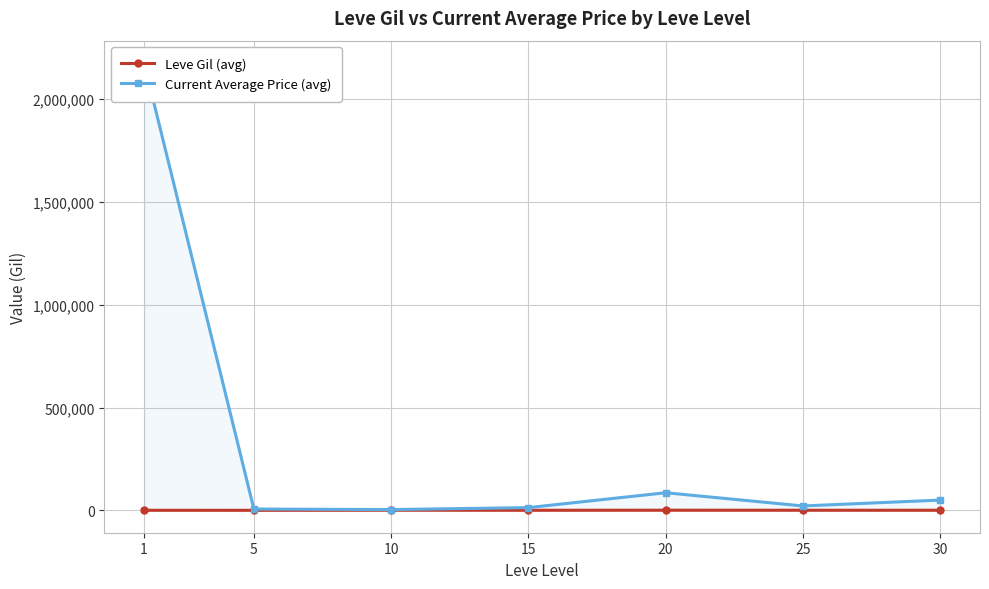

Reading left to right, transcribe all the data shown in this chart.

Leve Gil (avg): 1=349.8	5=201.7	10=746.7	15=373.3	20=720.0	25=545.0	30=452.5
Current Average Price (avg): 1=2174983.8	5=6428.7	10=3799.5	15=13354.7	20=85679.2	25=21408.7	30=49921.0